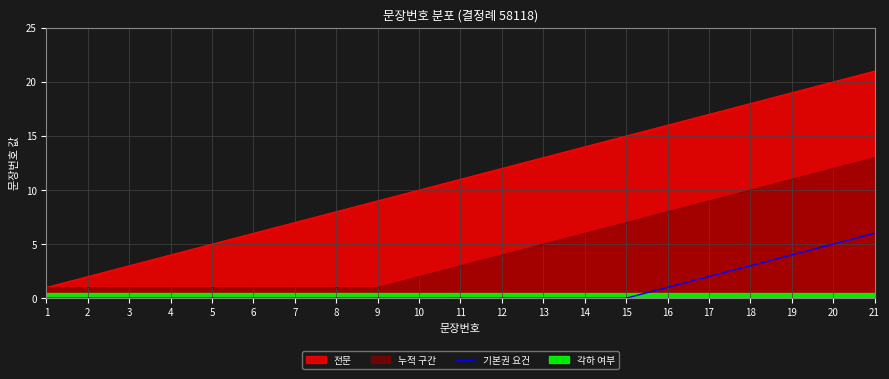

Does the chart display data point markers on the line(s)?

No